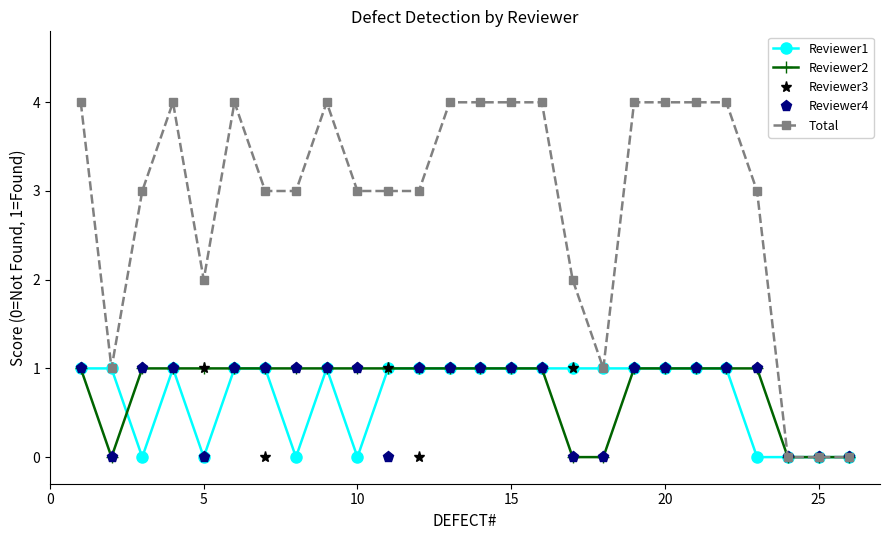

Which series has the largest total across all categories?

Total